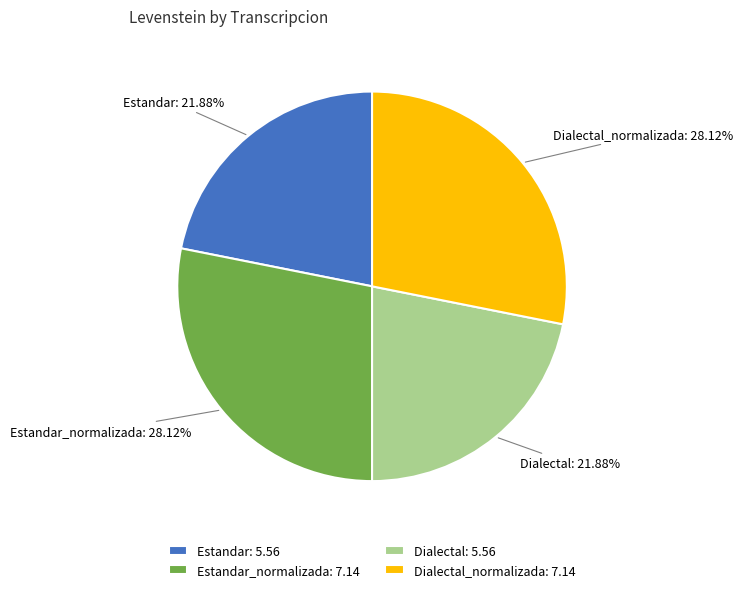

Which has a higher value, Dialectal_normalizada or Estandar?

Dialectal_normalizada